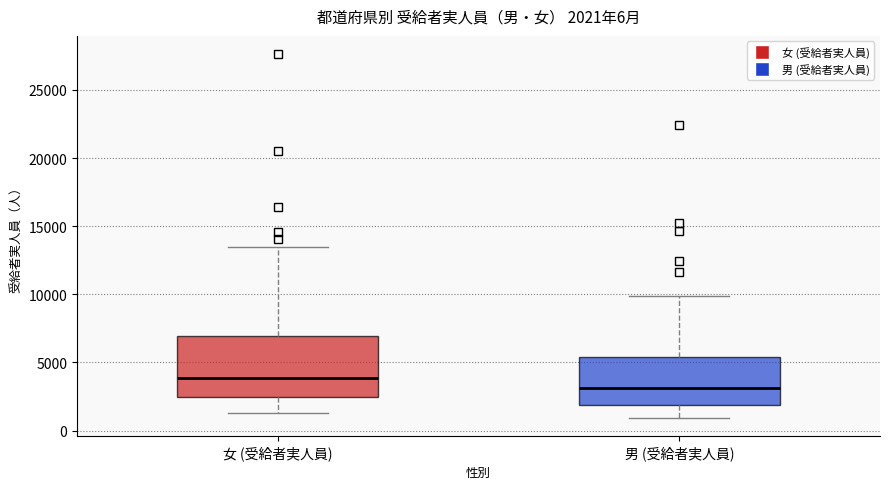

Which box's median line is the highest?

女 (受給者実人員)